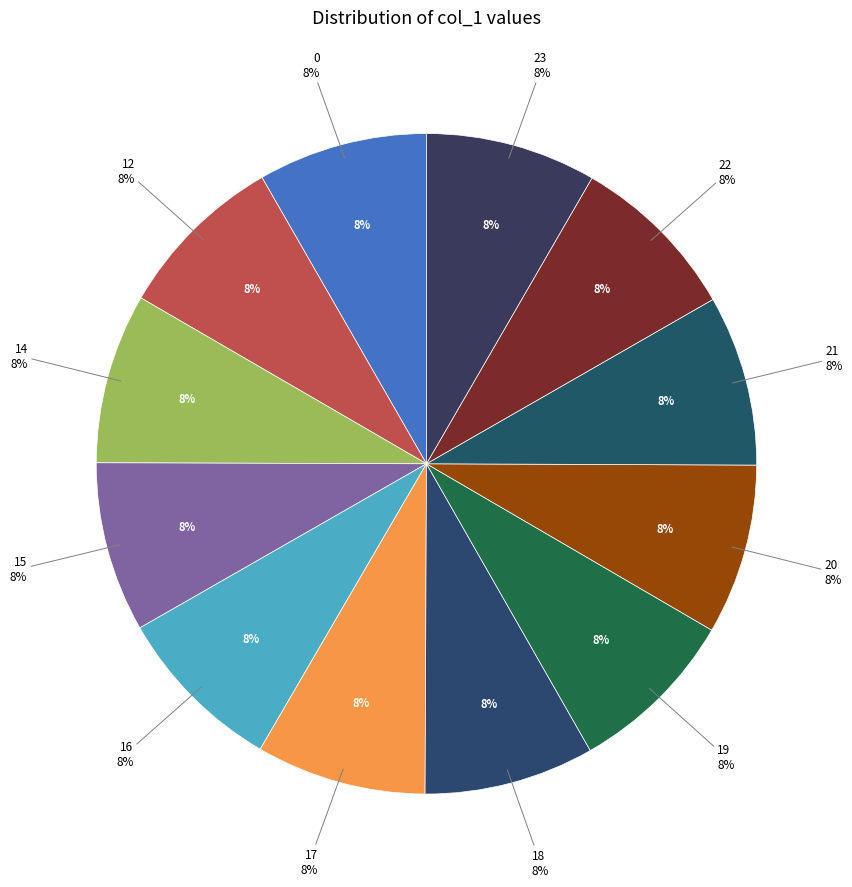

Rank the categories by value from lowest to highest.

0, 12, 14, 15, 16, 17, 18, 19, 20, 21, 22, 23